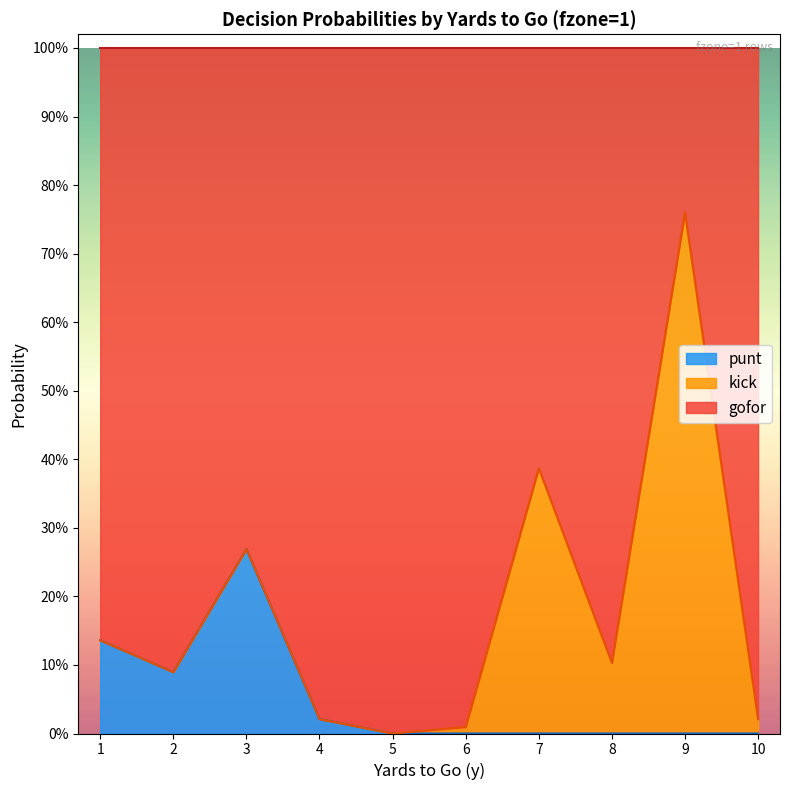

What are all the series names shown in the legend?

punt, kick, gofor